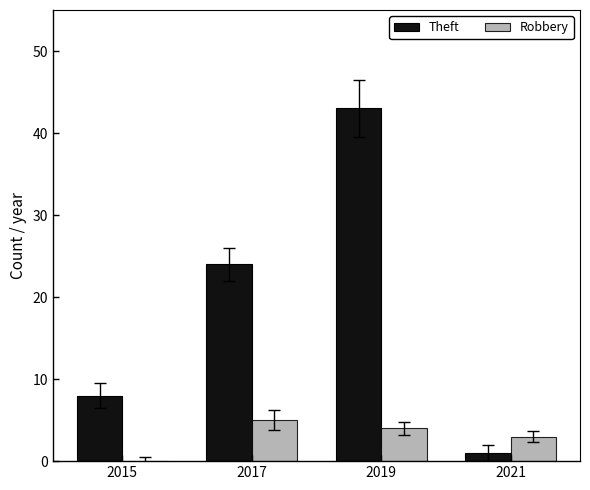

Reading left to right, transcribe all the data shown in this chart.

Theft: 8	24	43	1
Robbery: 0	5	4	3